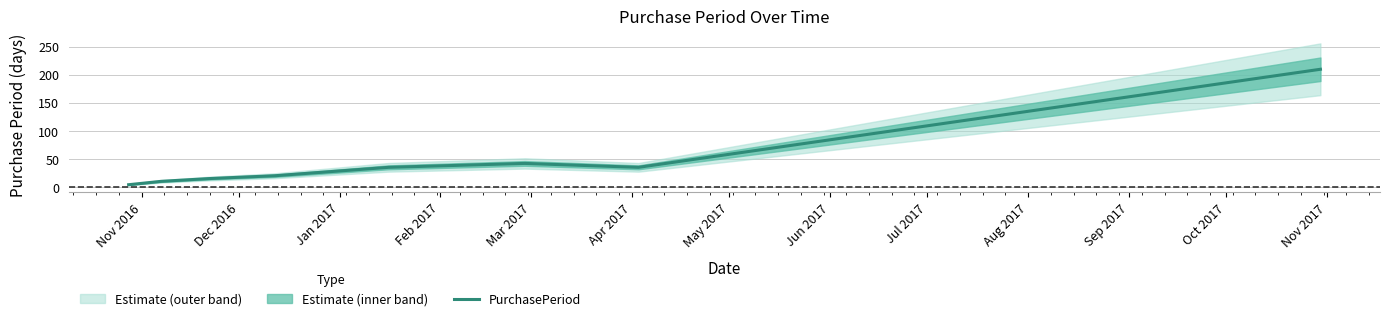

What is the maximum value for PurchasePeriod?

210